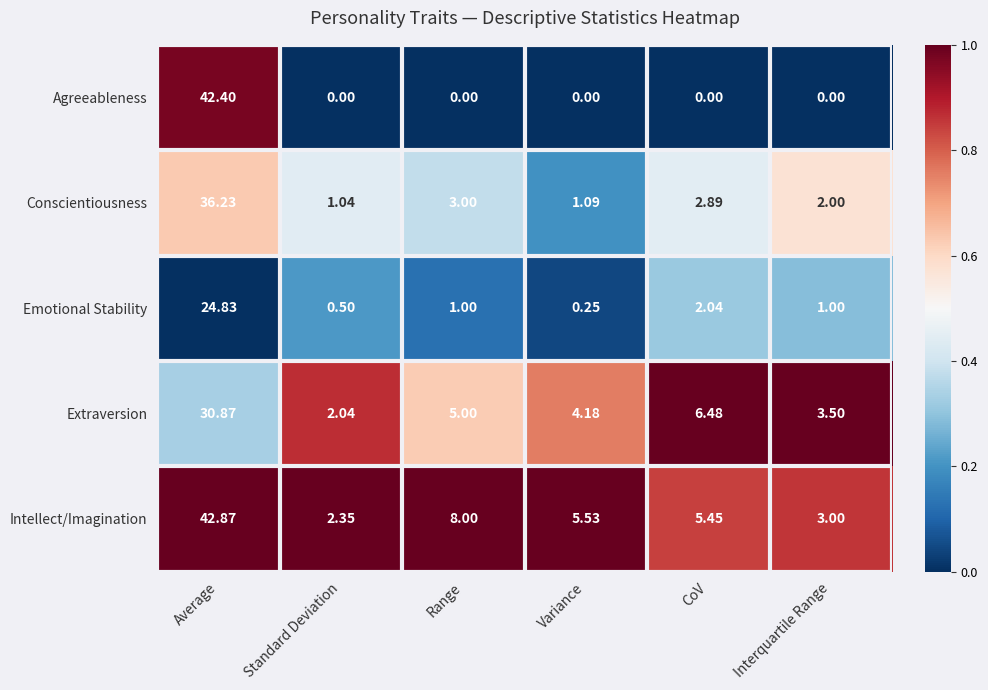

Count the number of data series in this chart.

5